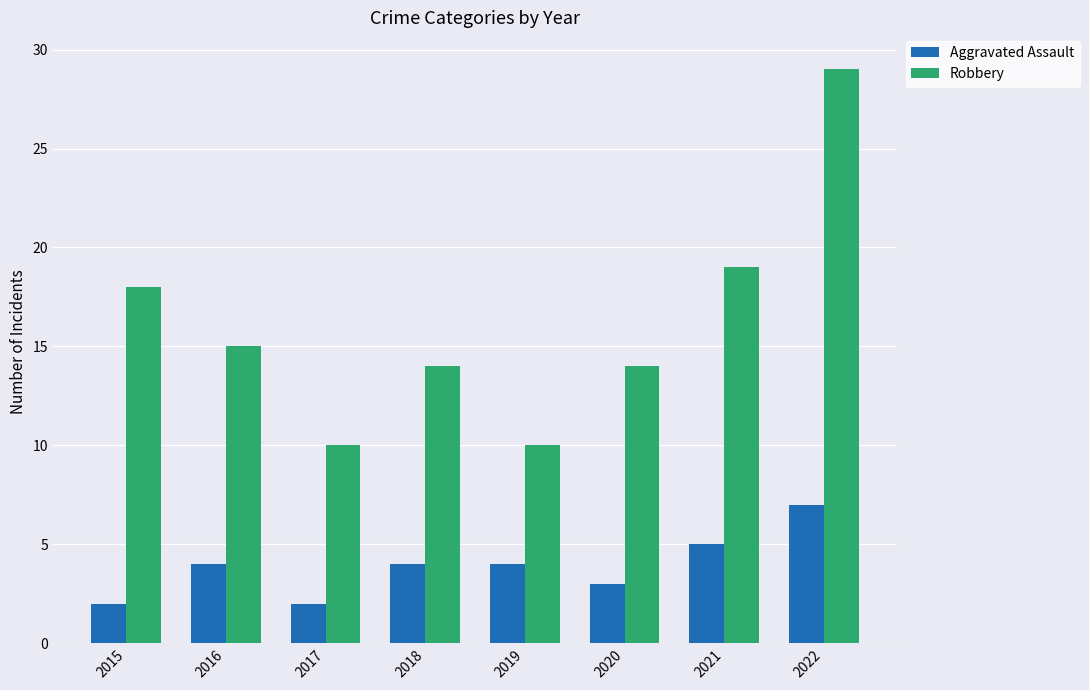

Reading right to left, extract all data points from this chart.

Aggravated Assault: 2022=7	2021=5	2020=3	2019=4	2018=4	2017=2	2016=4	2015=2
Robbery: 2022=29	2021=19	2020=14	2019=10	2018=14	2017=10	2016=15	2015=18